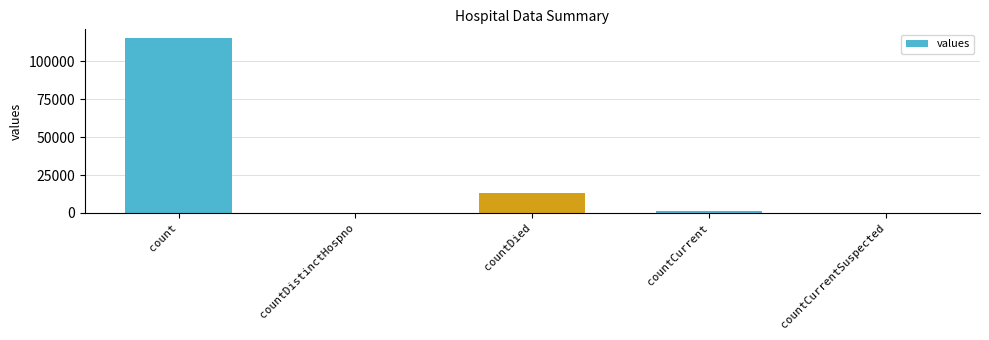

How many distinct data groups are displayed?

1